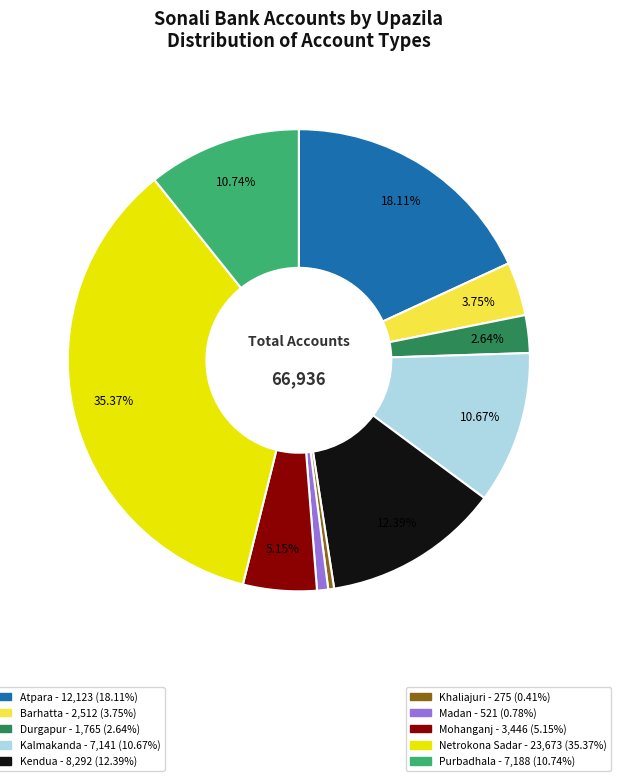

Is there a majority slice in this chart?

No